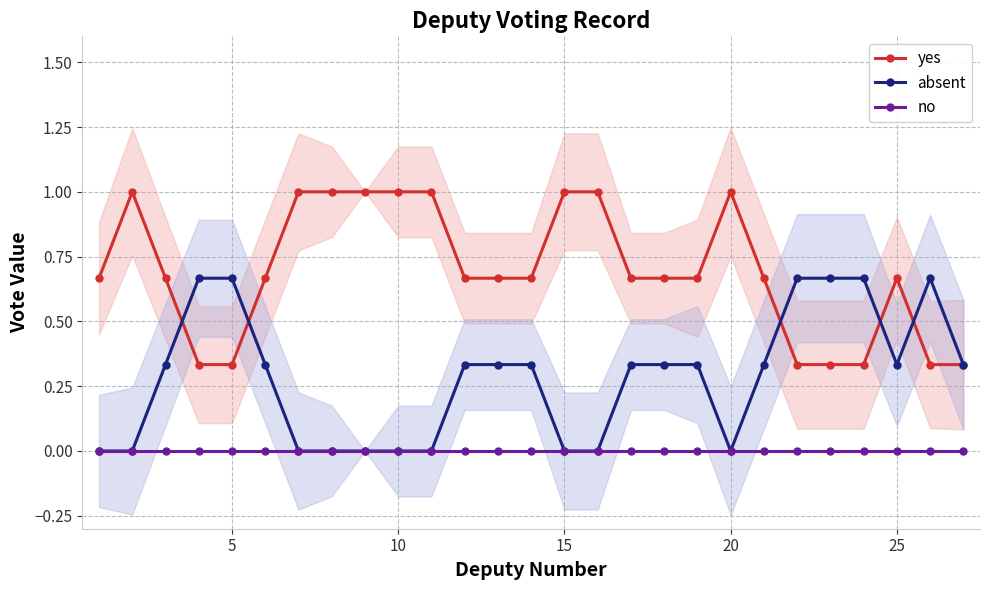

What is the maximum value for yes?

1.0